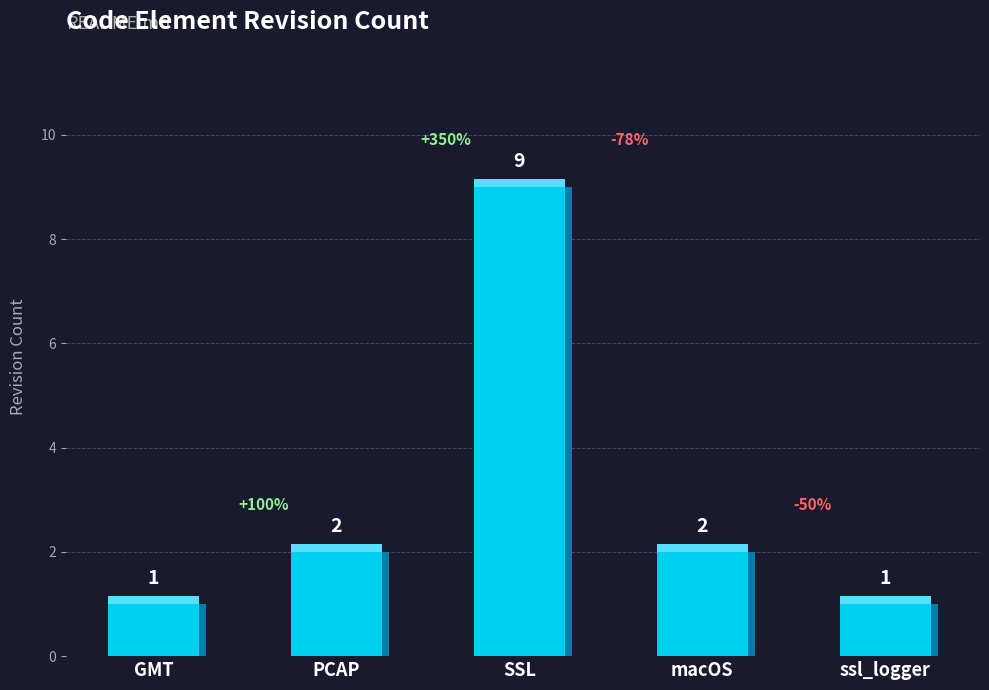

What position from the right is ssl_logger?

1